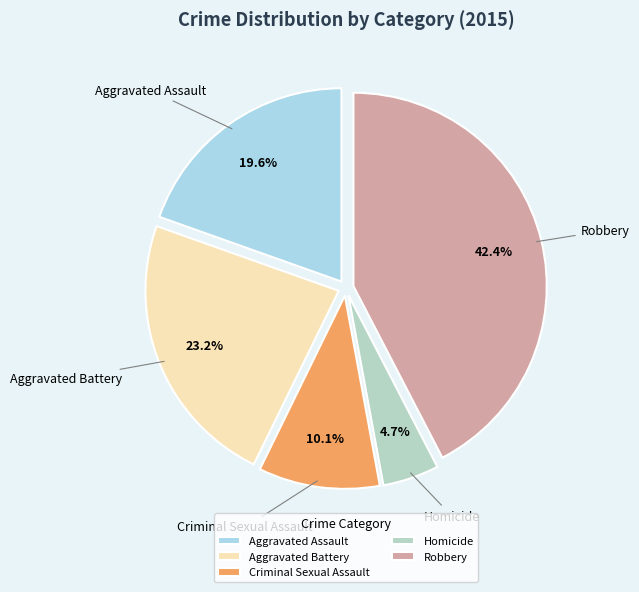

Is it true that Robbery is 42% of the pie?

True